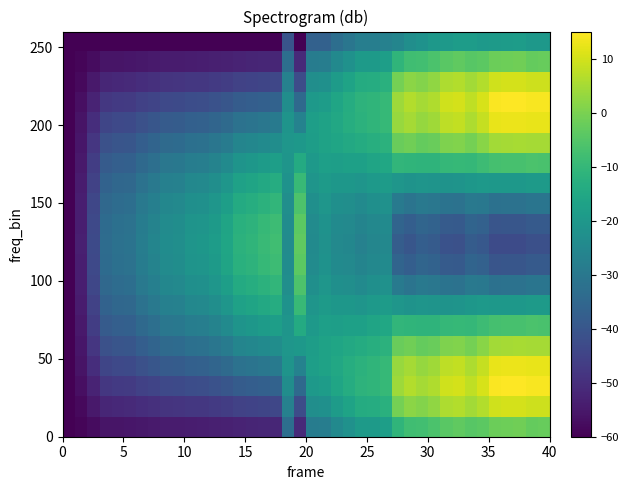

What is the maximum value shown in the chart?

15.0